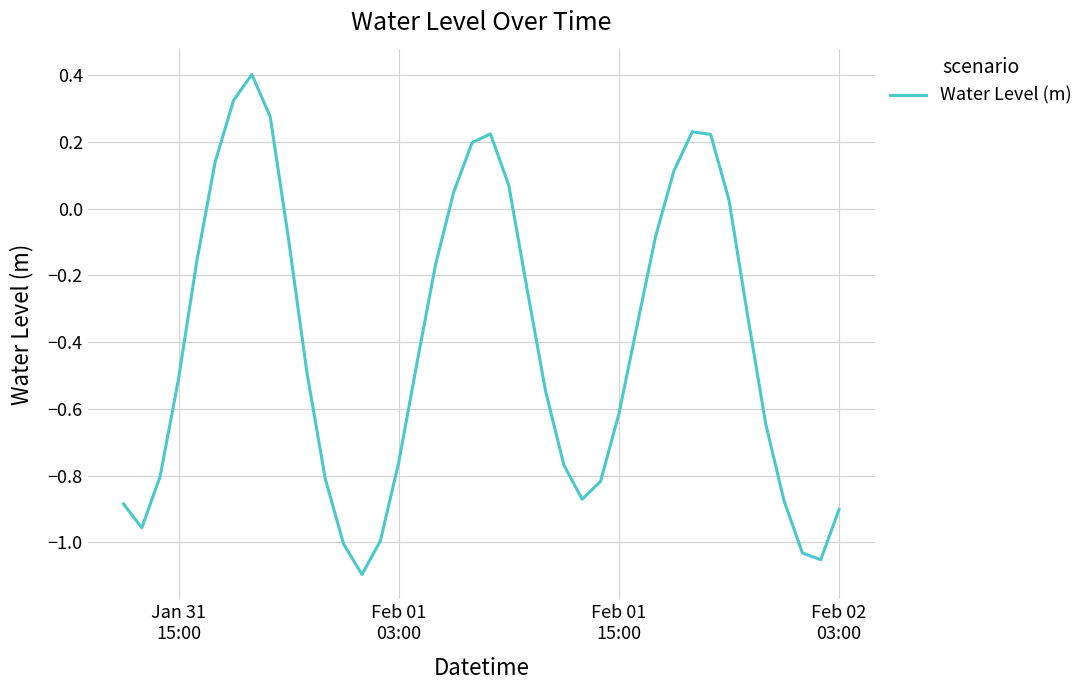

What is the greatest value displayed?

0.4